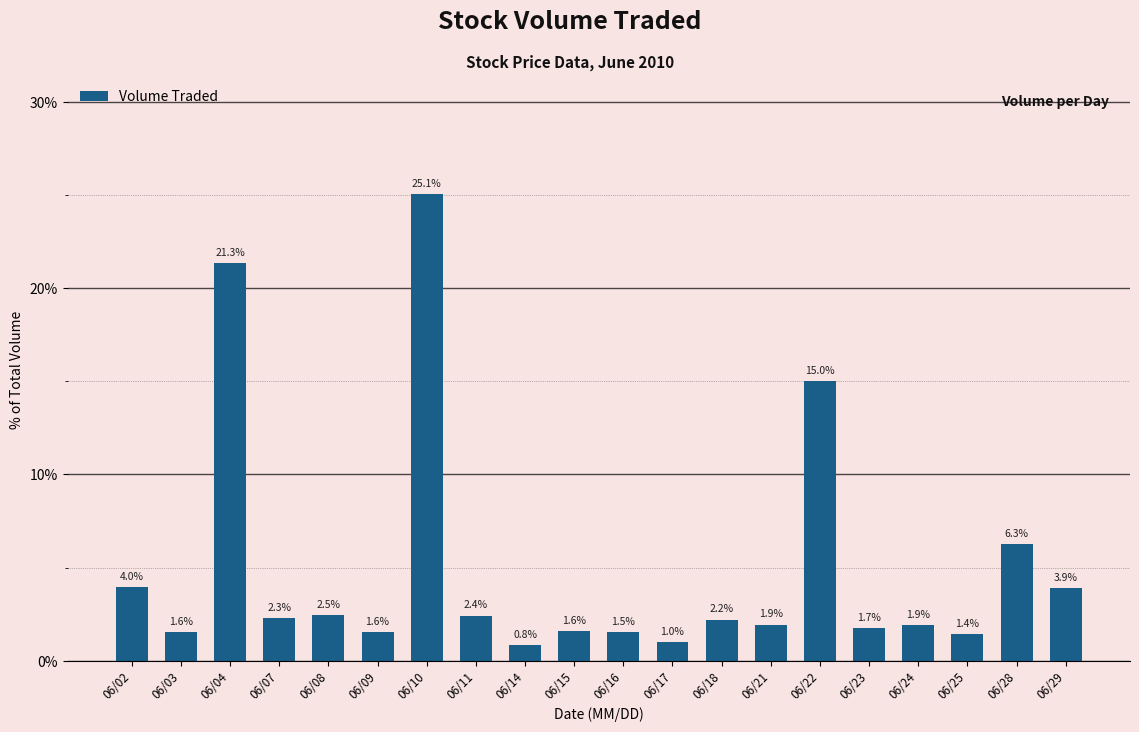

The chart shows a value of 21.3 at 06/04. True or false?

True